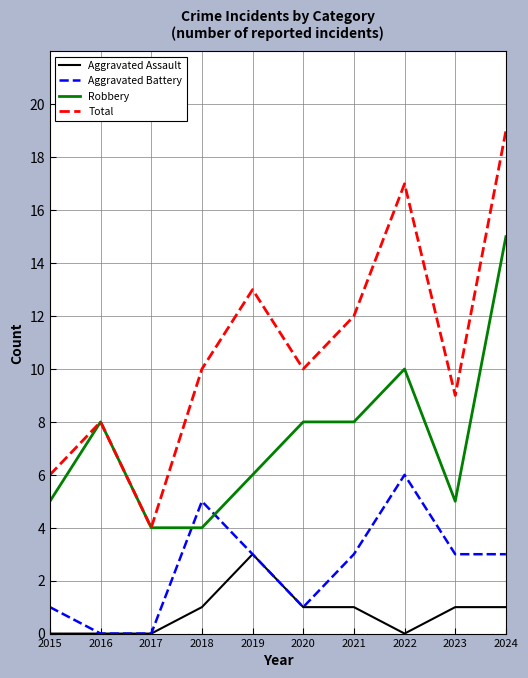

What is the lowest value of the Robbery series?

4